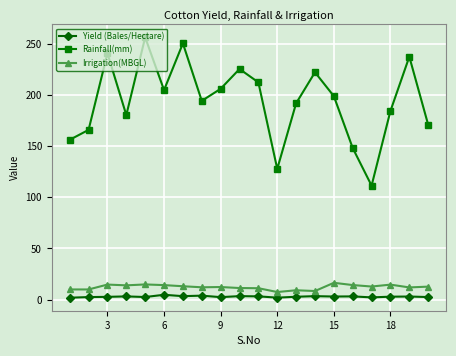

Which series has the widest spread of values?

Rainfall(mm)